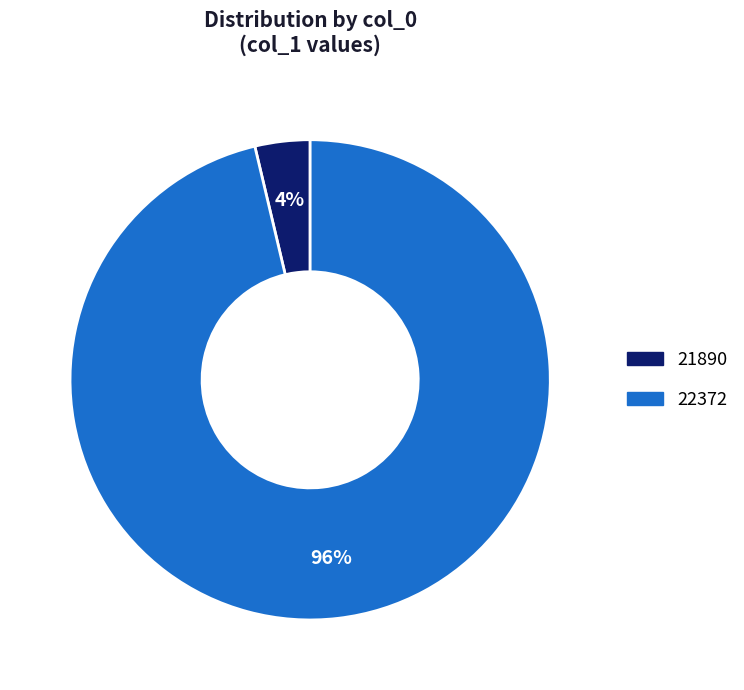

Is the sum of 22372 and 21890 greater than half?

Yes